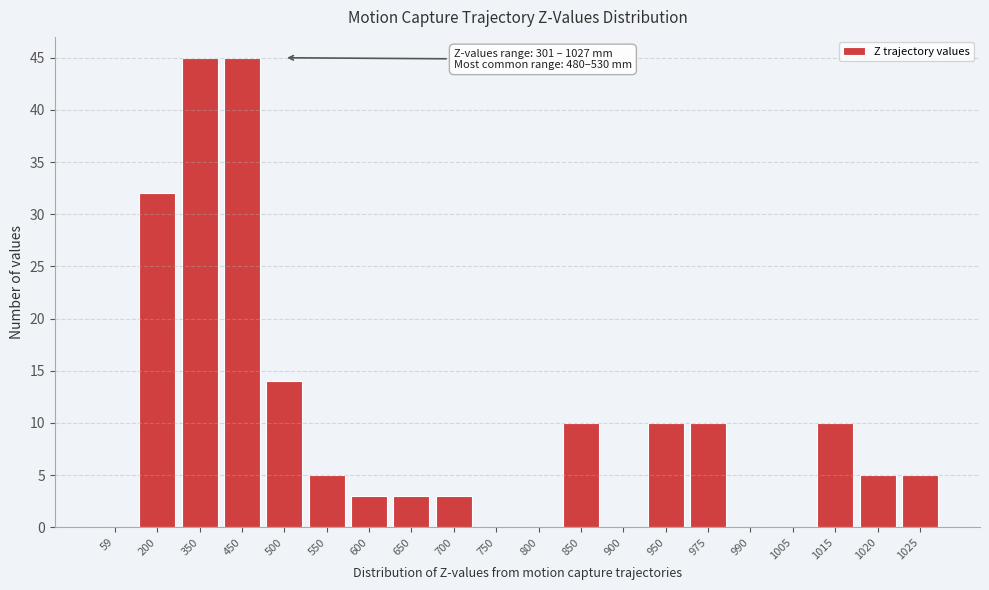

Reading left to right, extract all data points from this chart.

59=0	200=32	350=45	450=45	500=14	550=5	600=3	650=3	700=3	750=0	800=0	850=10	900=0	950=10	975=10	990=0	1005=0	1015=10	1020=5	1025=5